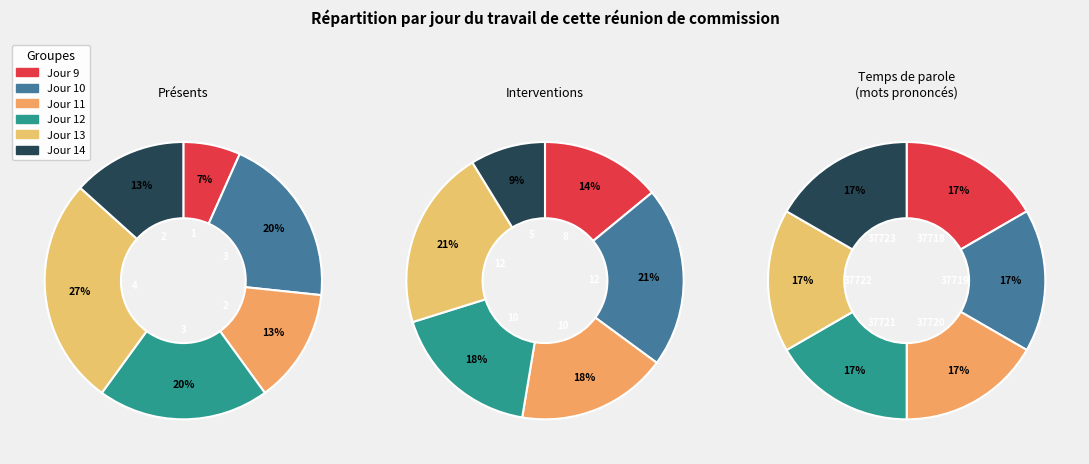

How many segments does this pie chart have?

6